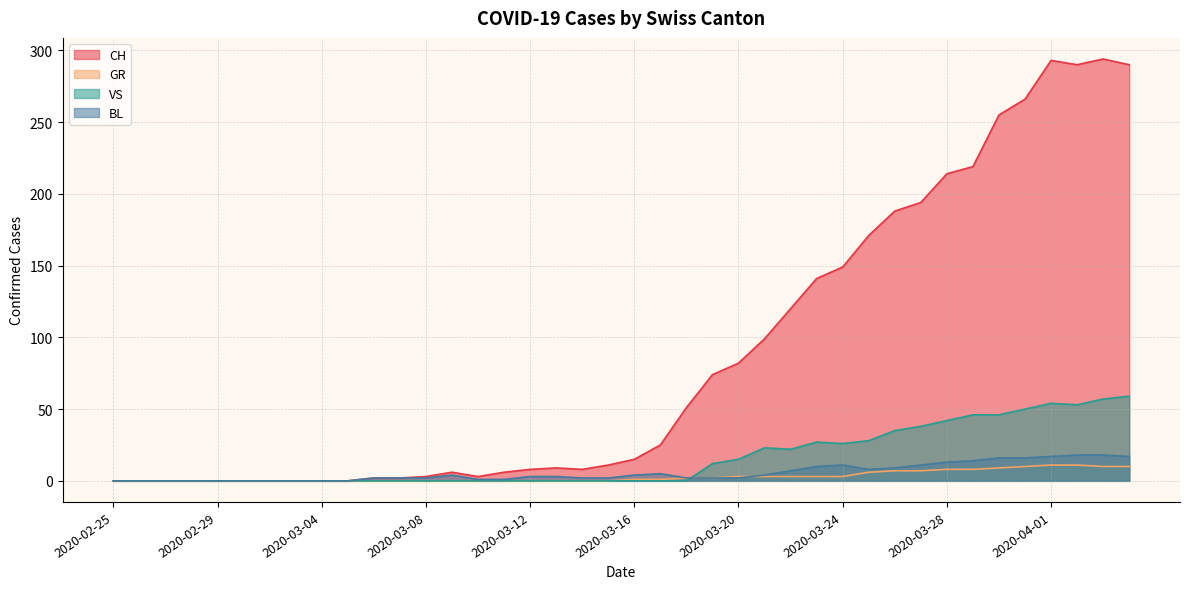

Reading right to left, list all the values displayed in this chart.

CH: 2020-04-04=290	2020-04-03=294	2020-04-02=290	2020-04-01=293	2020-03-31=266	2020-03-30=255	2020-03-29=219	2020-03-28=214	2020-03-27=194	2020-03-26=188	2020-03-25=171	2020-03-24=149	2020-03-23=141	2020-03-22=120	2020-03-21=99	2020-03-20=82	2020-03-19=74	2020-03-18=51	2020-03-17=25	2020-03-16=15	2020-03-15=11	2020-03-14=8	2020-03-13=9	2020-03-12=8	2020-03-11=6	2020-03-10=3	2020-03-09=6	2020-03-08=3	2020-03-07=2	2020-03-06=2	2020-03-05=0	2020-03-04=0	2020-03-03=0	2020-03-02=0	2020-03-01=0	2020-02-29=0	2020-02-28=0	2020-02-27=0	2020-02-26=0	2020-02-25=0
GR: 2020-04-04=10	2020-04-03=10	2020-04-02=11	2020-04-01=11	2020-03-31=10	2020-03-30=9	2020-03-29=8	2020-03-28=8	2020-03-27=7	2020-03-26=7	2020-03-25=6	2020-03-24=3	2020-03-23=3	2020-03-22=3	2020-03-21=3	2020-03-20=3	2020-03-19=2	2020-03-18=2	2020-03-17=1	2020-03-16=1	2020-03-15=0	2020-03-14=0	2020-03-13=0	2020-03-12=0	2020-03-11=0	2020-03-10=0	2020-03-09=0	2020-03-08=0	2020-03-07=0	2020-03-06=0	2020-03-05=0	2020-03-04=0	2020-03-03=0	2020-03-02=0	2020-03-01=0	2020-02-29=0	2020-02-28=0	2020-02-27=0	2020-02-26=0	2020-02-25=0
VS: 2020-04-04=59	2020-04-03=57	2020-04-02=53	2020-04-01=54	2020-03-31=50	2020-03-30=46	2020-03-29=46	2020-03-28=42	2020-03-27=38	2020-03-26=35	2020-03-25=28	2020-03-24=26	2020-03-23=27	2020-03-22=22	2020-03-21=23	2020-03-20=15	2020-03-19=12	2020-03-18=0	2020-03-17=0	2020-03-16=0	2020-03-15=0	2020-03-14=0	2020-03-13=0	2020-03-12=0	2020-03-11=0	2020-03-10=0	2020-03-09=0	2020-03-08=0	2020-03-07=0	2020-03-06=0	2020-03-05=0	2020-03-04=0	2020-03-03=0	2020-03-02=0	2020-03-01=0	2020-02-29=0	2020-02-28=0	2020-02-27=0	2020-02-26=0	2020-02-25=0
BL: 2020-04-04=17	2020-04-03=18	2020-04-02=18	2020-04-01=17	2020-03-31=16	2020-03-30=16	2020-03-29=14	2020-03-28=13	2020-03-27=11	2020-03-26=9	2020-03-25=8	2020-03-24=11	2020-03-23=10	2020-03-22=7	2020-03-21=4	2020-03-20=2	2020-03-19=2	2020-03-18=2	2020-03-17=5	2020-03-16=4	2020-03-15=2	2020-03-14=2	2020-03-13=3	2020-03-12=3	2020-03-11=1	2020-03-10=1	2020-03-09=4	2020-03-08=2	2020-03-07=2	2020-03-06=2	2020-03-05=0	2020-03-04=0	2020-03-03=0	2020-03-02=0	2020-03-01=0	2020-02-29=0	2020-02-28=0	2020-02-27=0	2020-02-26=0	2020-02-25=0